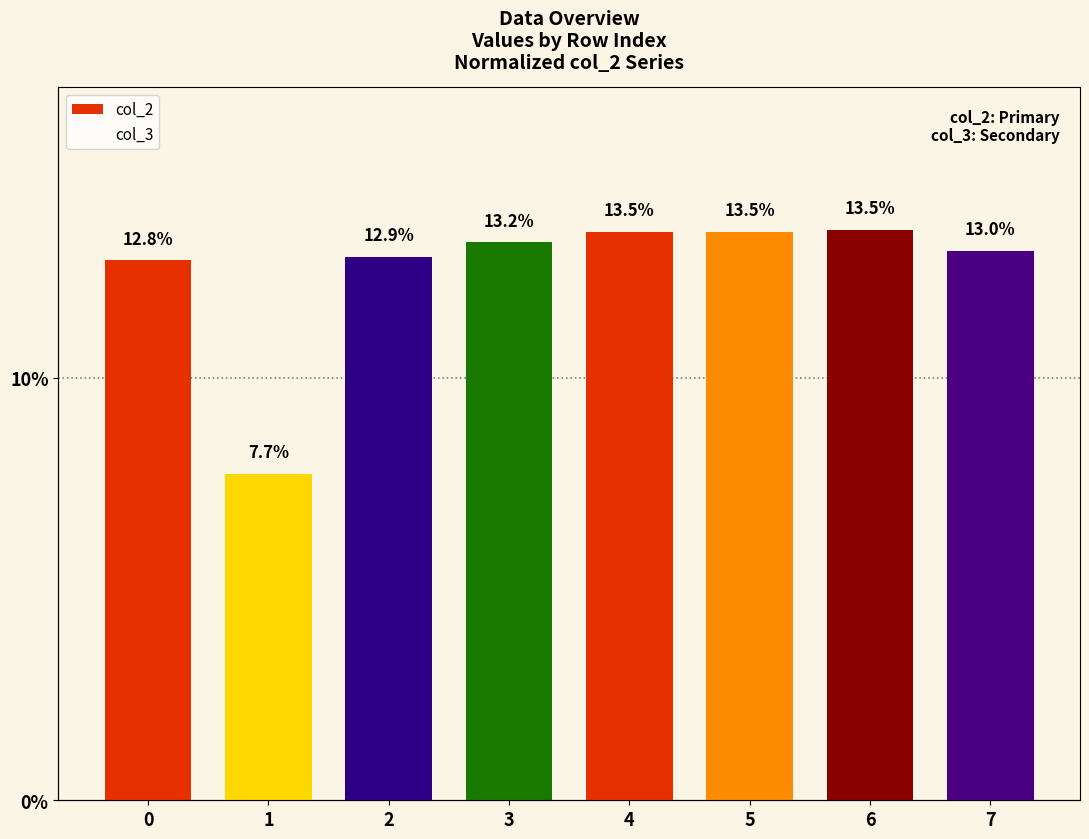

Reading right to left, what are all the values shown in this chart?

col_2: 7=13.0	6=13.5	5=13.5	4=13.5	3=13.2	2=12.9	1=7.7	0=12.8
col_3: 7=9.5	6=11.3	5=9.3	4=9.8	3=8.9	2=10.0	1=30.0	0=11.2